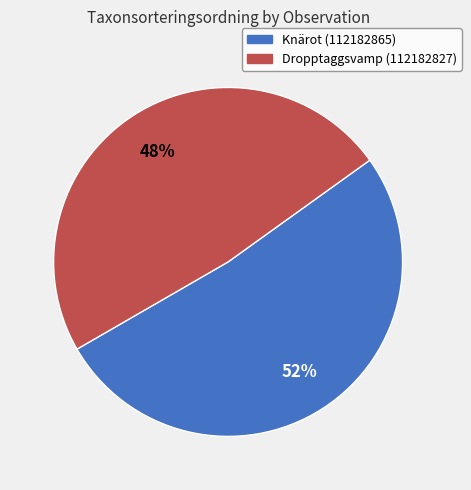

What is the smallest slice in the pie chart?

Dropptaggsvamp (112182827)